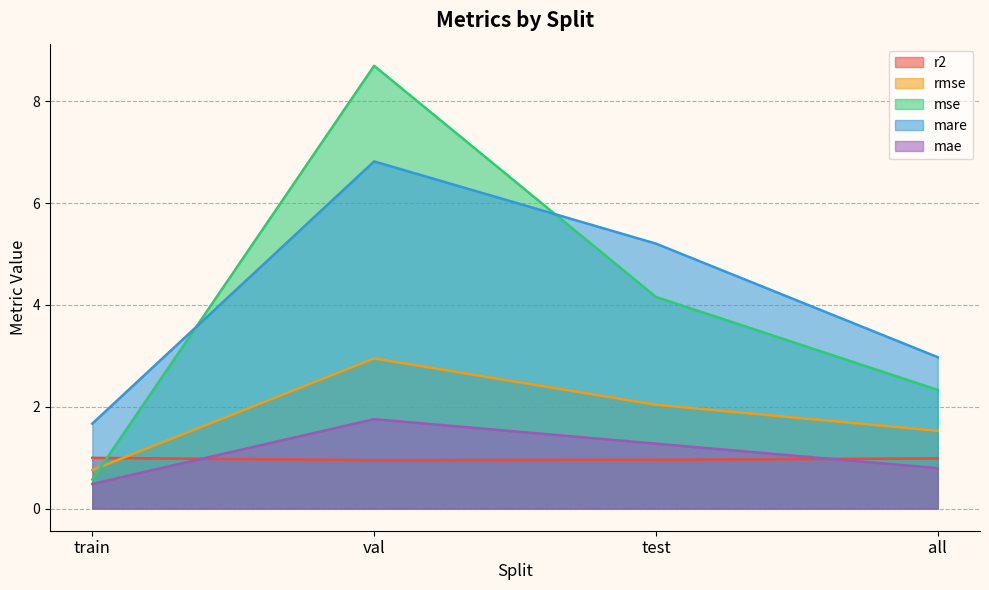

List the series in order of their peak value, highest first.

mse, mare, rmse, mae, r2